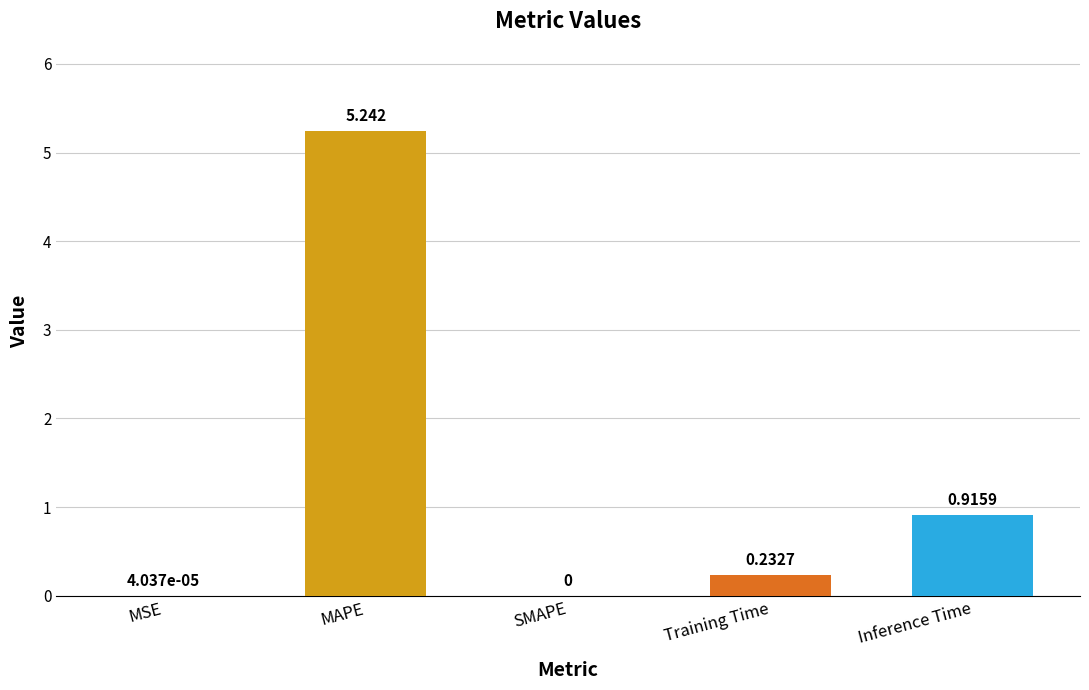

At which label is the value closest to 2?

Inference Time